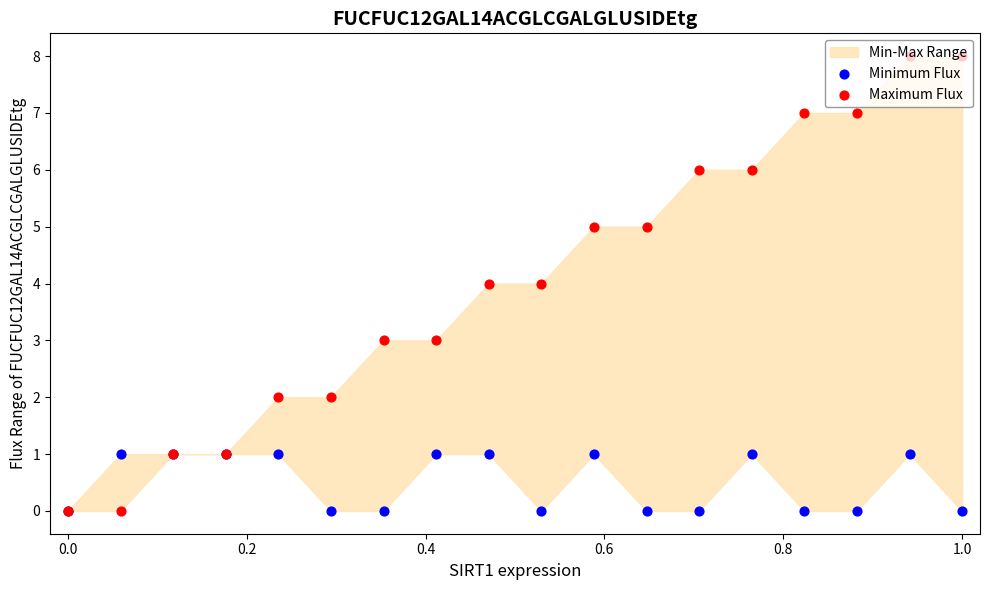

At how many categories does at least one series exceed 4?

8